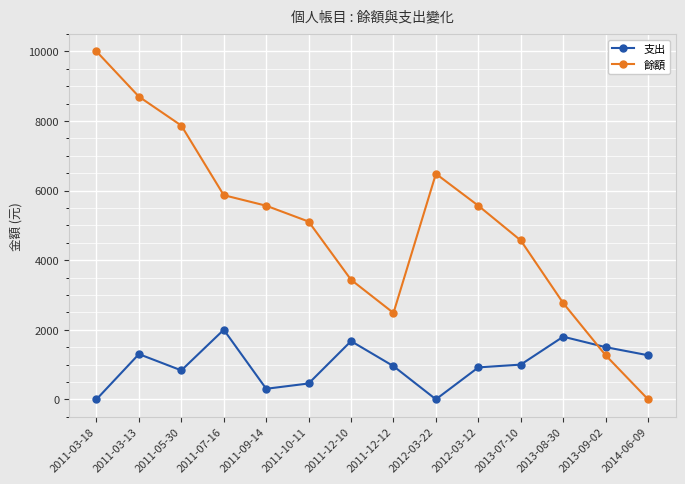

What is the total value across all series at 2013-09-02?

2767